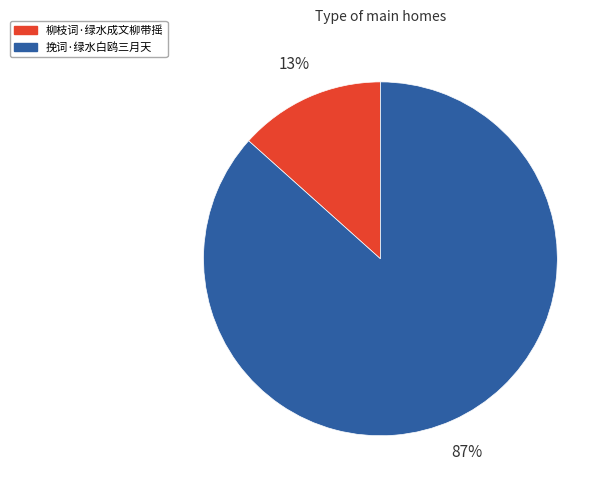

Is it true that 柳枝词·绿水成文柳带摇 is 13% of the pie?

True